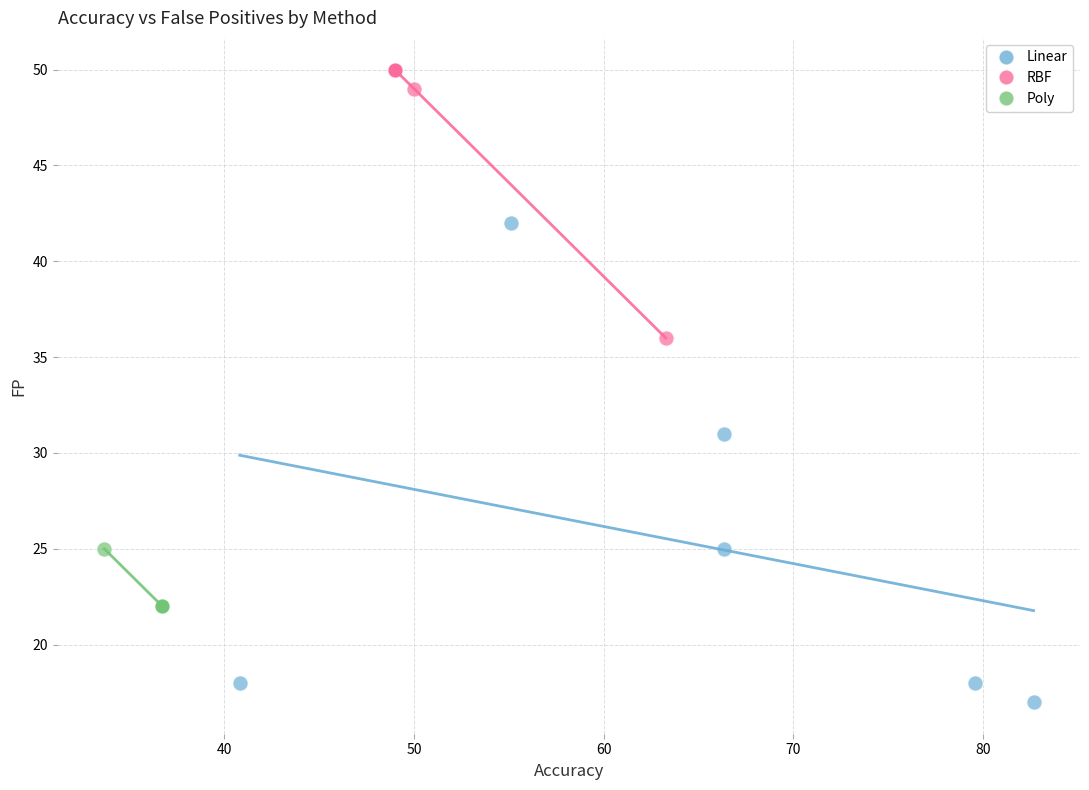

Which series has the largest Y range (max minus min)?

Linear